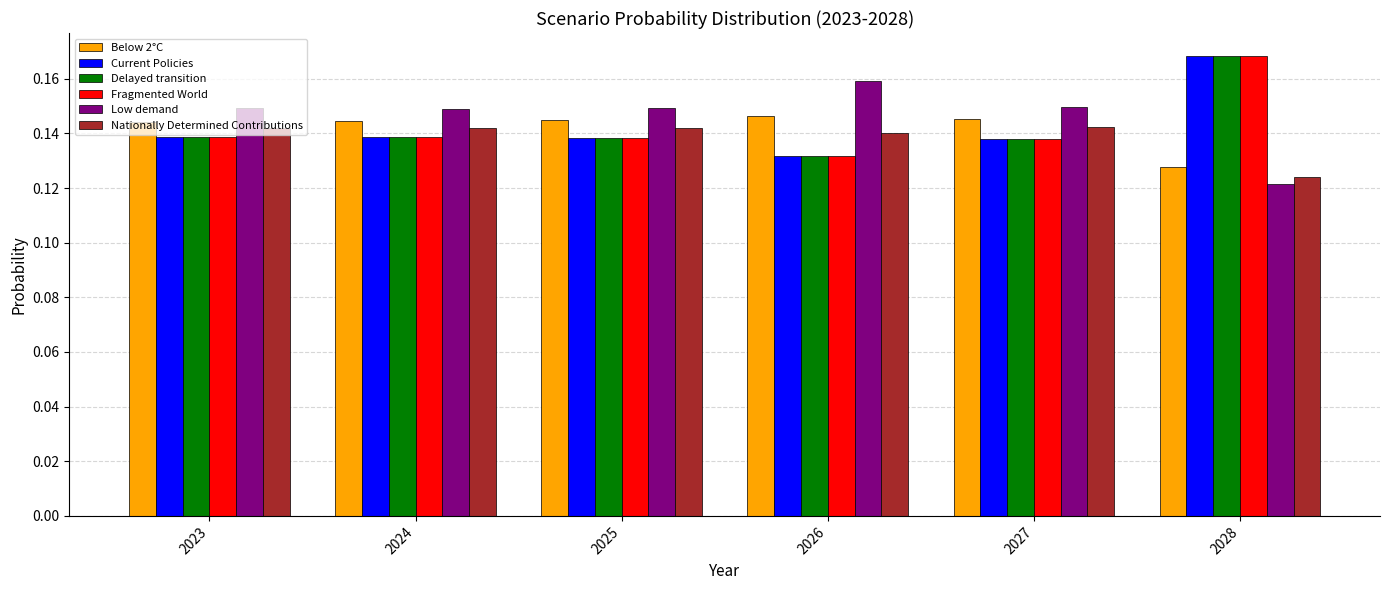

How many Current Policies values are between 0 and 1?

6